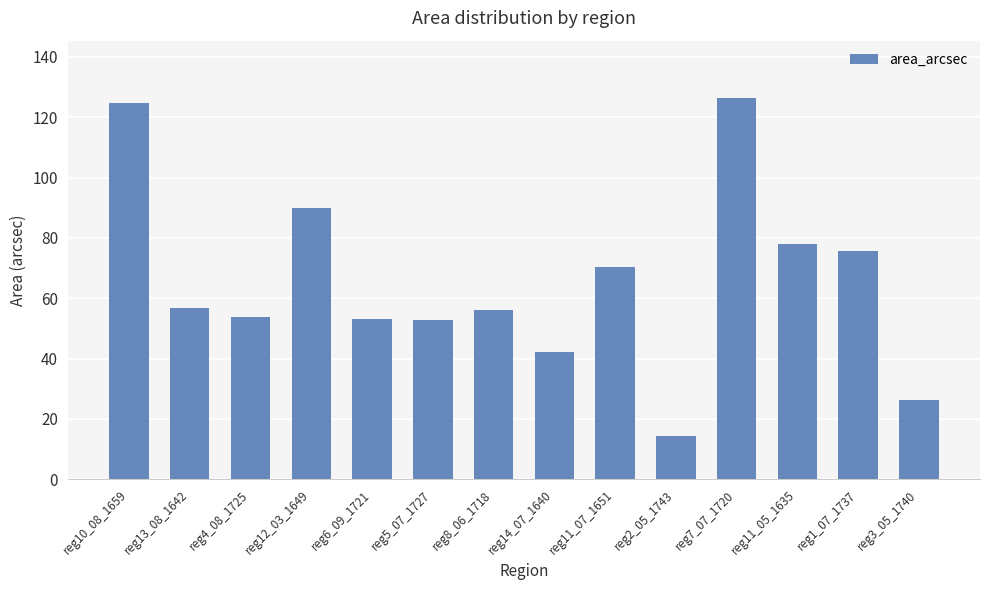

Count the number of data series in this chart.

1